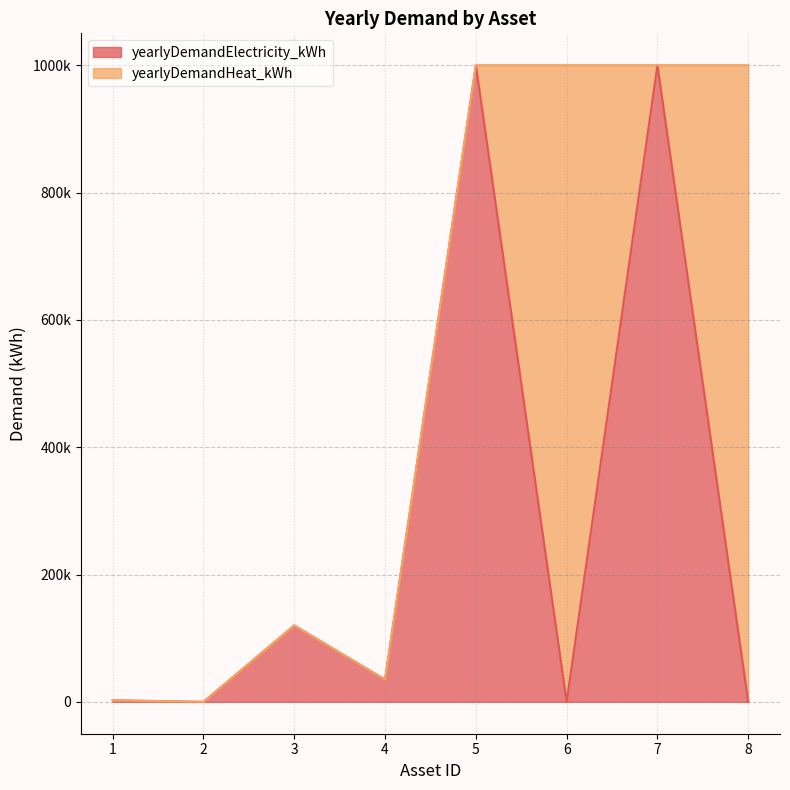

Does the chart display data point markers on the line(s)?

No